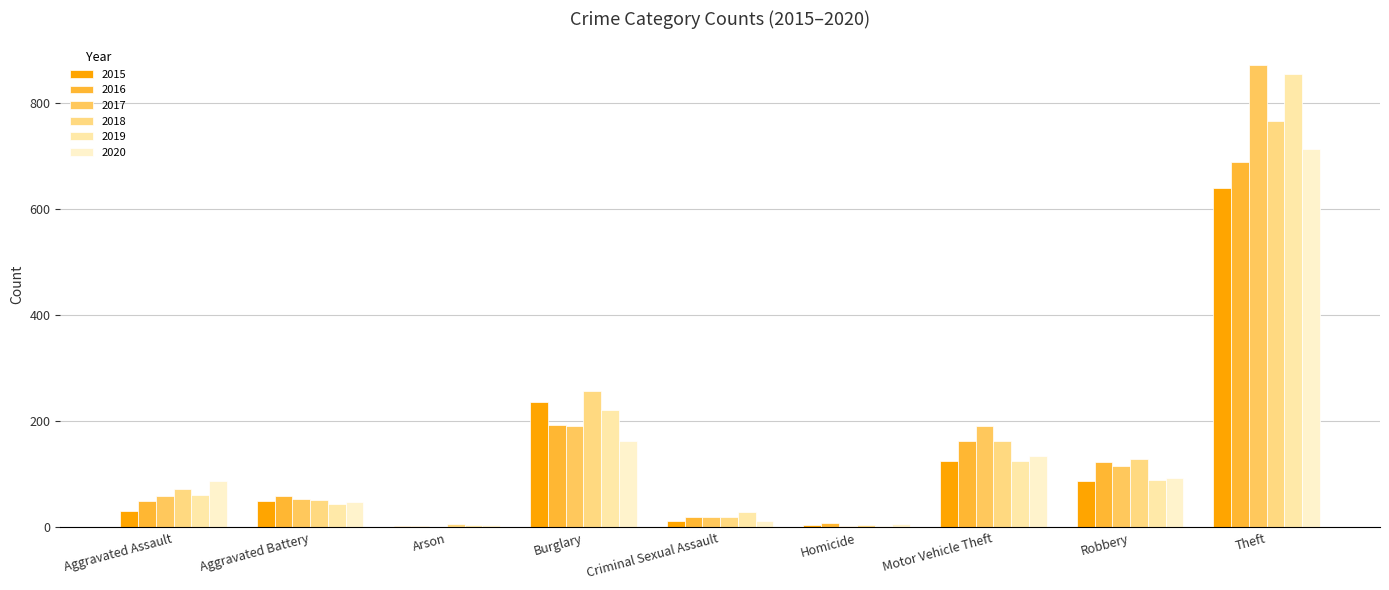

Reading left to right, list all the values displayed in this chart.

2015: 31	50	3	236	13	4	125	87	641
2016: 50	60	3	194	20	8	163	123	689
2017: 59	54	1	192	19	2	191	115	873
2018: 72	52	6	257	20	5	164	130	767
2019: 61	45	5	221	29	3	125	89	855
2020: 87	48	4	163	12	6	134	94	713